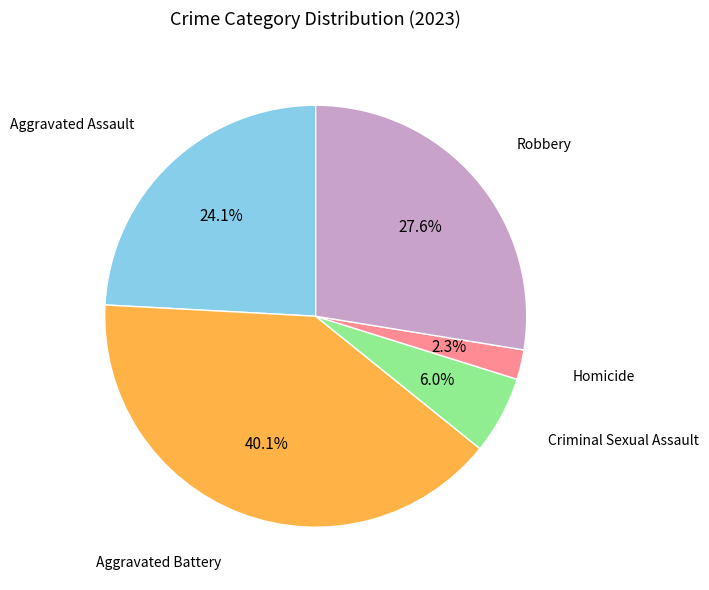

Is there a majority slice in this chart?

No